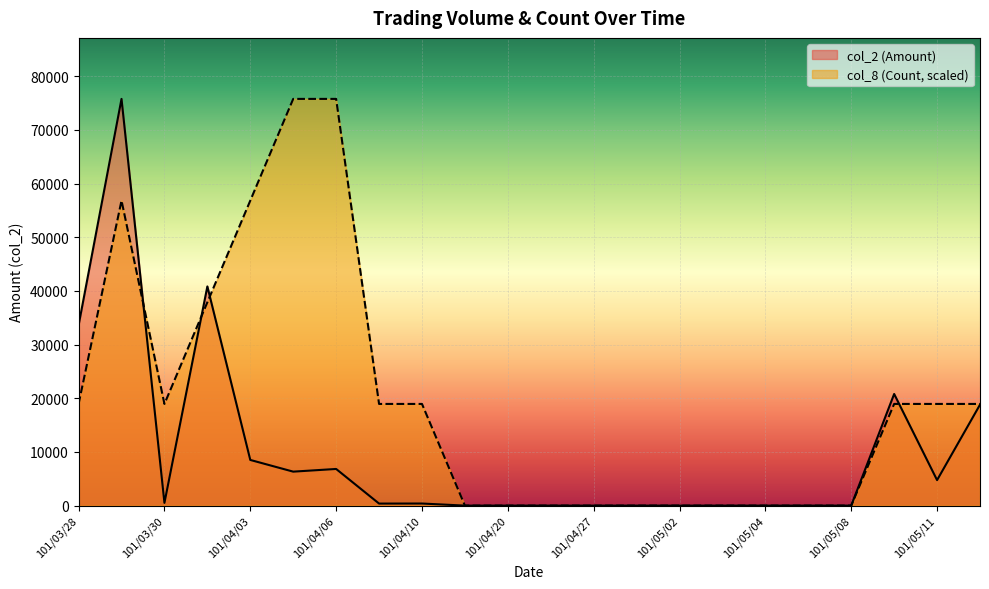

What is the label of the 16th point from the left?

101/05/03